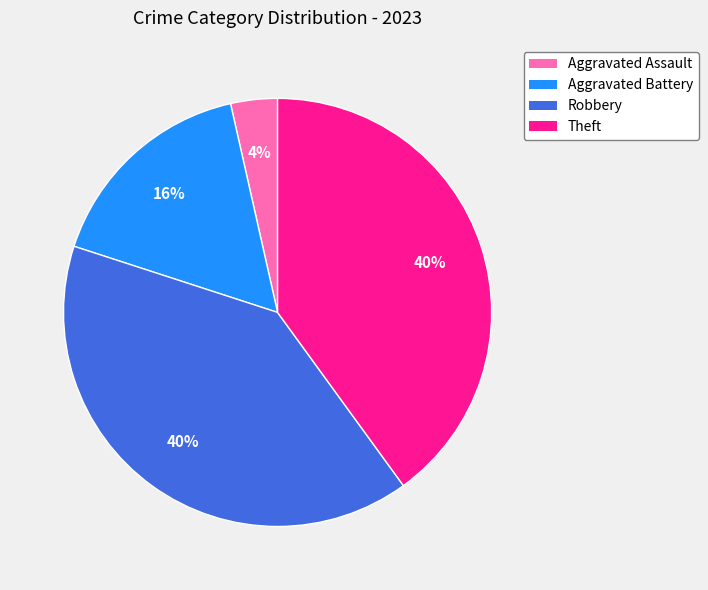

What percentage is the Aggravated Battery slice, to the nearest percent?

16%